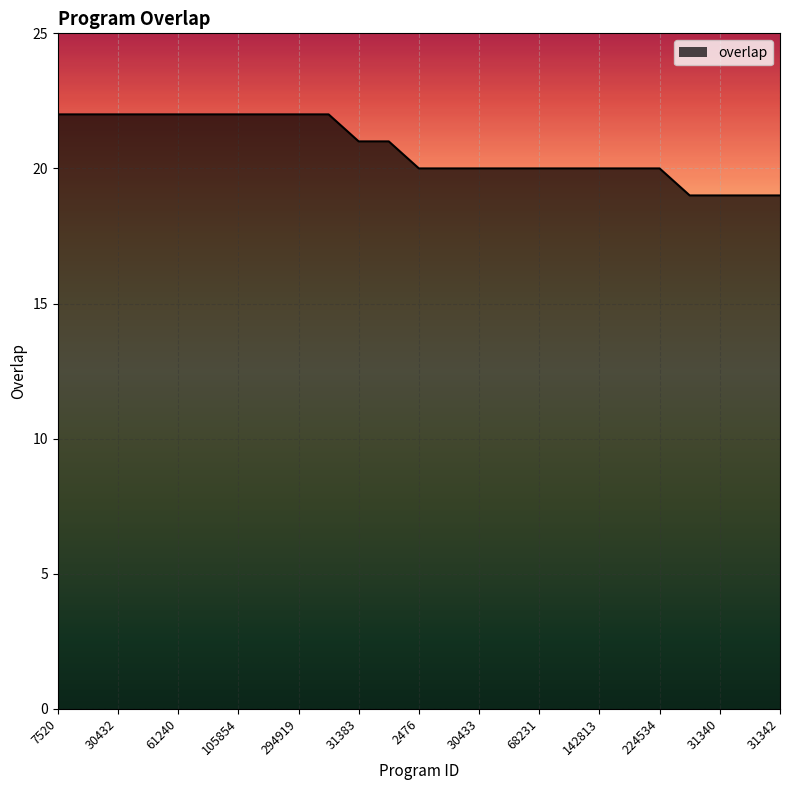

What is the smallest value displayed?

19